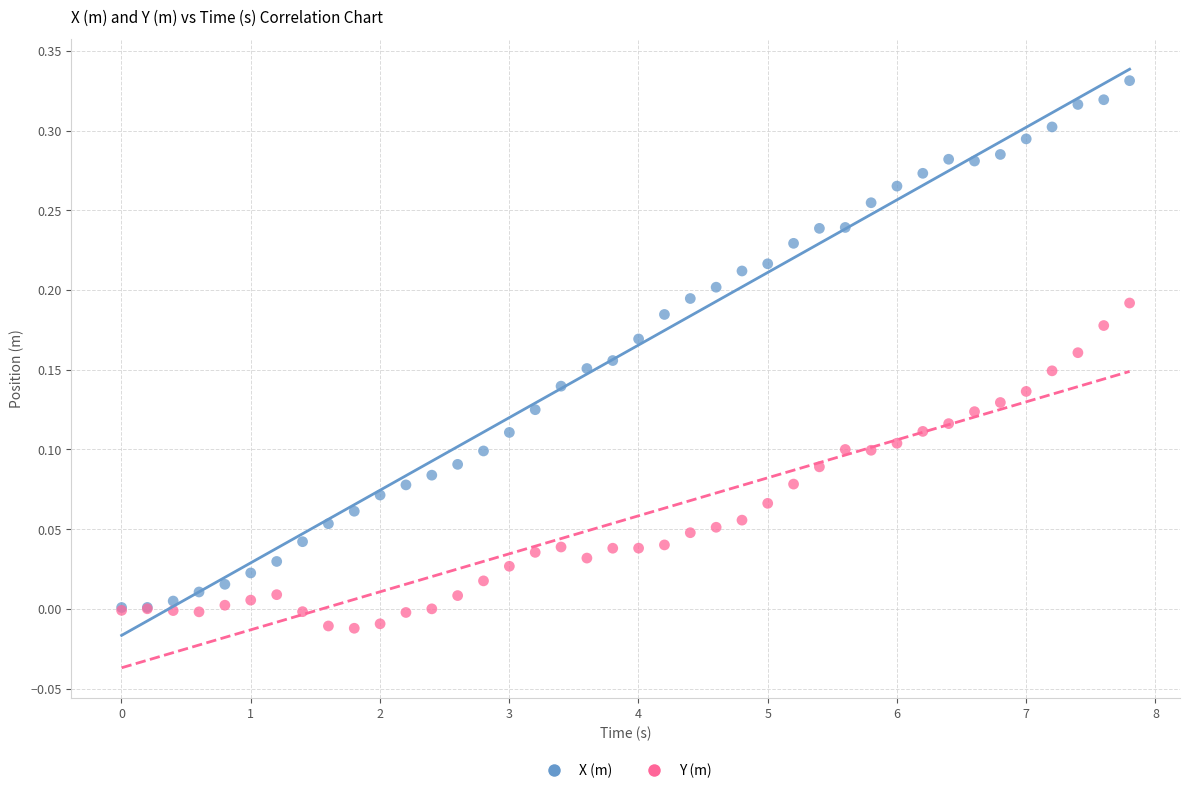

Which series reaches the maximum Y coordinate?

X (m)